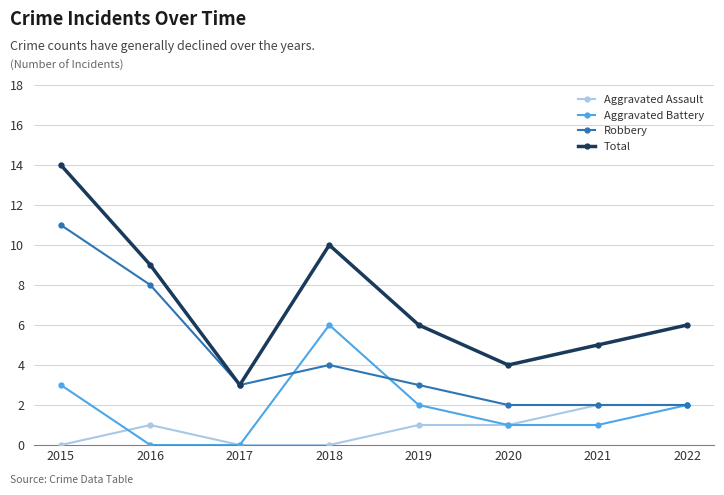

What value does the Total series have at 2017?

3